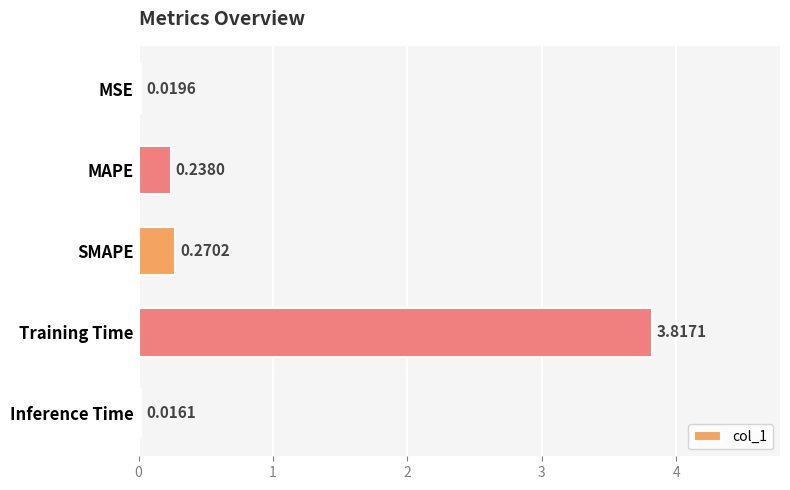

Rank the categories by value from highest to lowest.

Training Time, SMAPE, MAPE, MSE, Inference Time